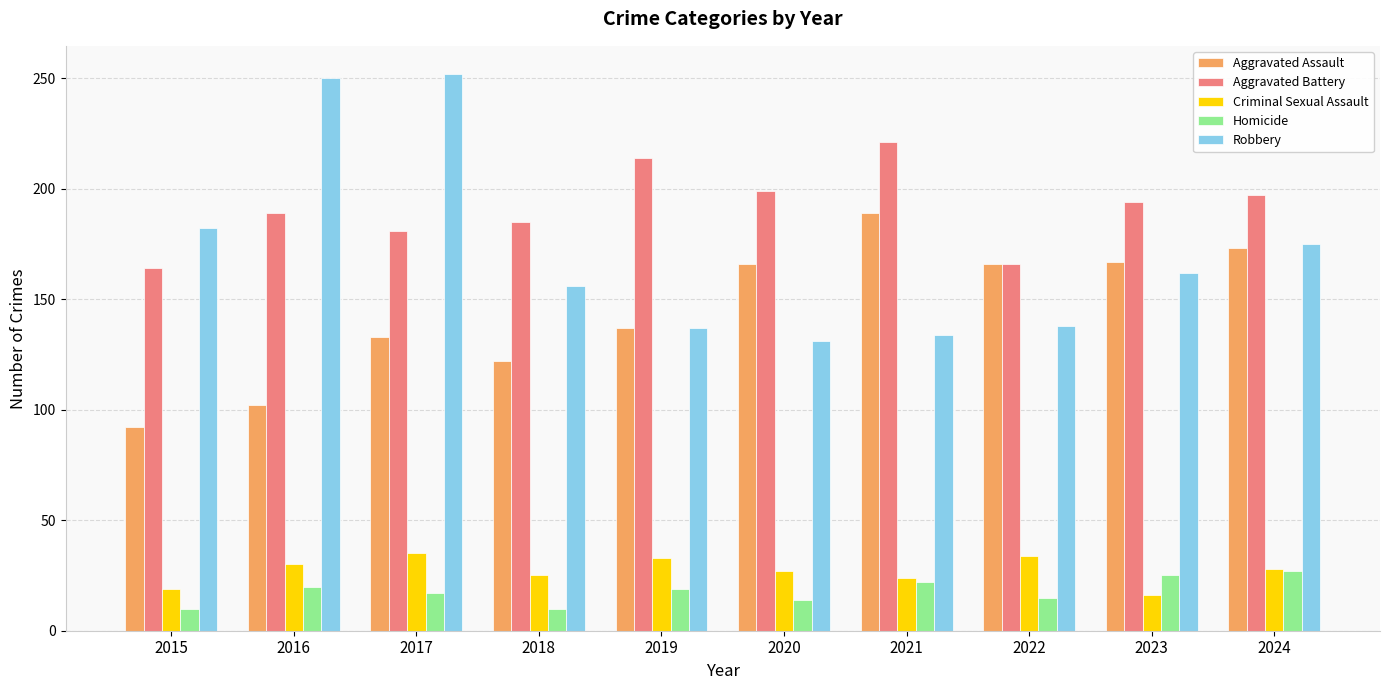

Rank the series at 2020 from highest to lowest value.

Aggravated Battery, Aggravated Assault, Robbery, Criminal Sexual Assault, Homicide